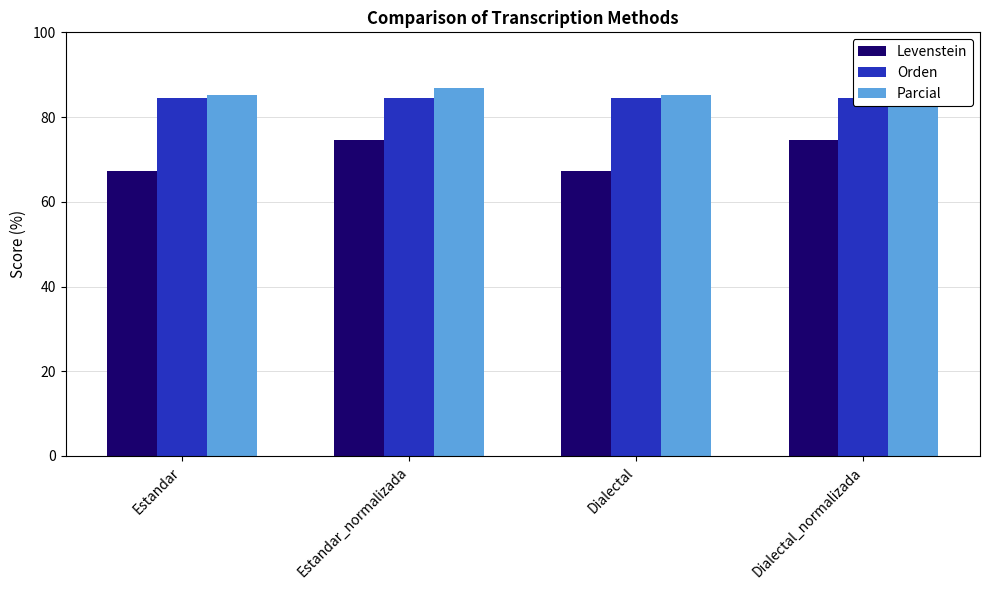

What is the difference between the maximum and minimum values in the Levenstein series?

7.3